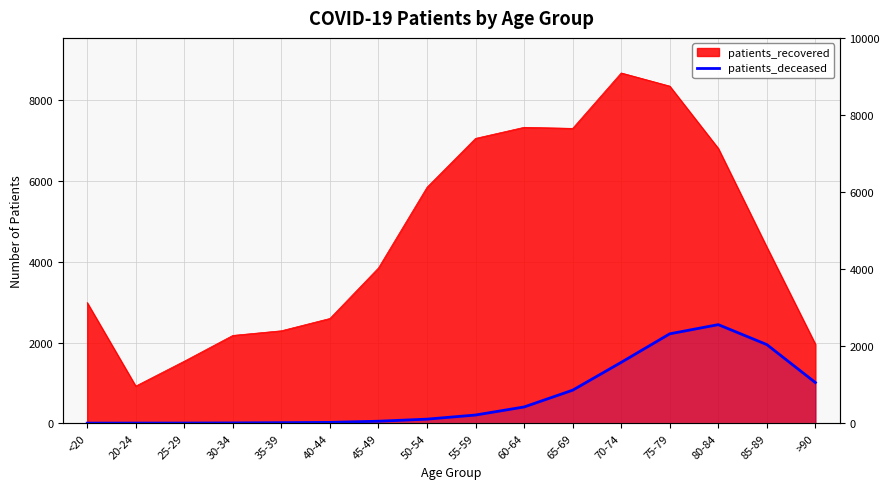

The value at 50-54 is 170.6. True or false?

False